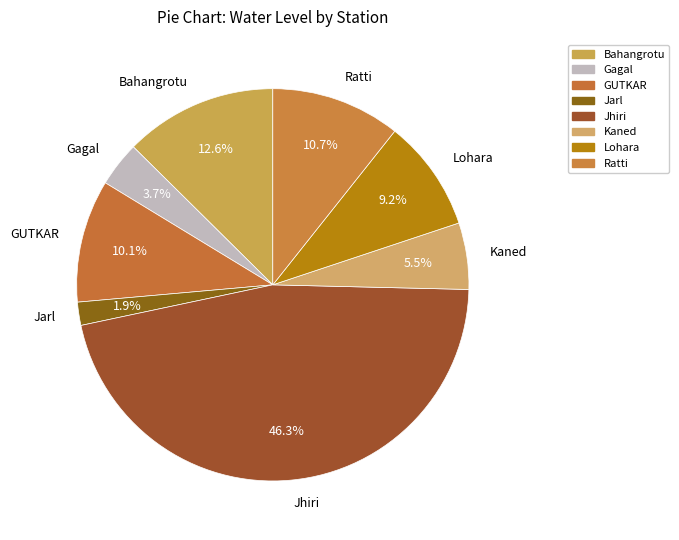

Does Kaned account for over 50% of the chart?

No